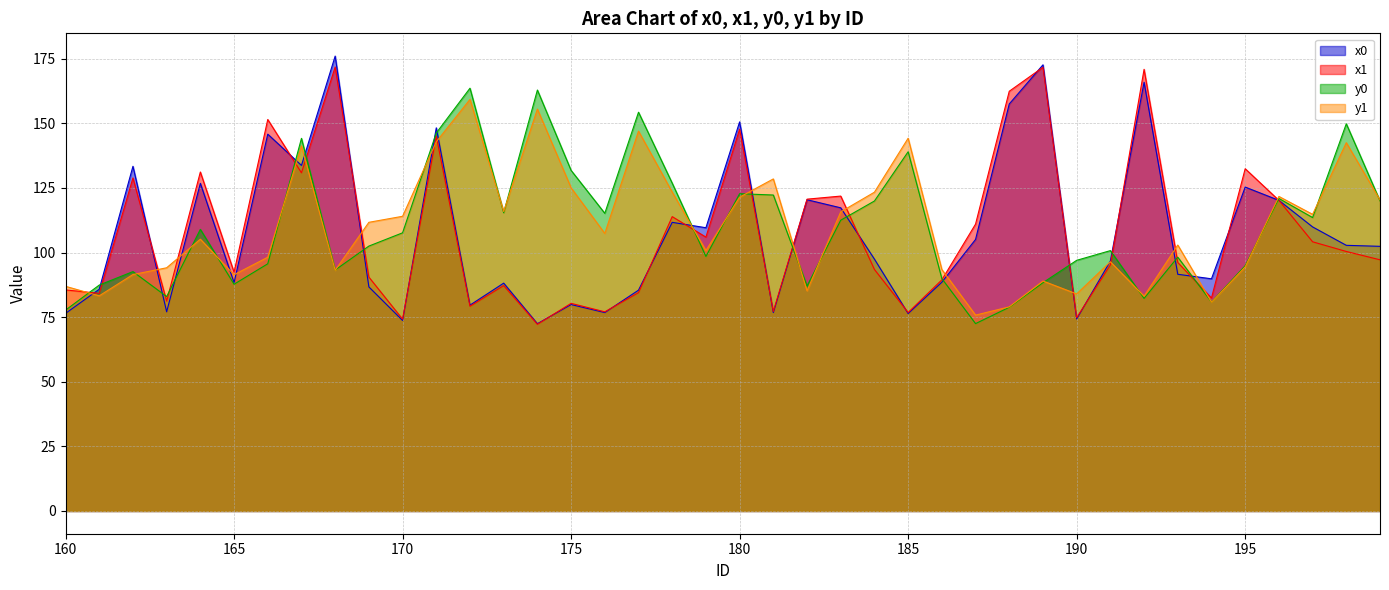

What value does the y0 series have at 162?

92.6